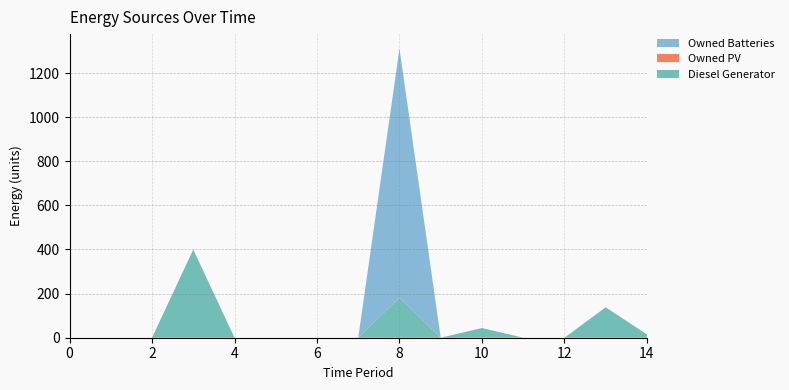

Reading left to right, list all the values displayed in this chart.

Diesel Generator: 0=0	1=0	2=0	3=400	4=0	5=0	6=0	7=0	8=182	9=0	10=44	11=0	12=0	13=138	14=15
Owned PV: 0=0	1=0	2=0	3=0	4=0	5=0	6=0	7=0	8=0	9=0	10=0	11=0	12=0	13=0	14=0
Owned Batteries: 0=0	1=0	2=0	3=0	4=0	5=0	6=0	7=0	8=1129	9=0	10=0	11=0	12=0	13=0	14=0